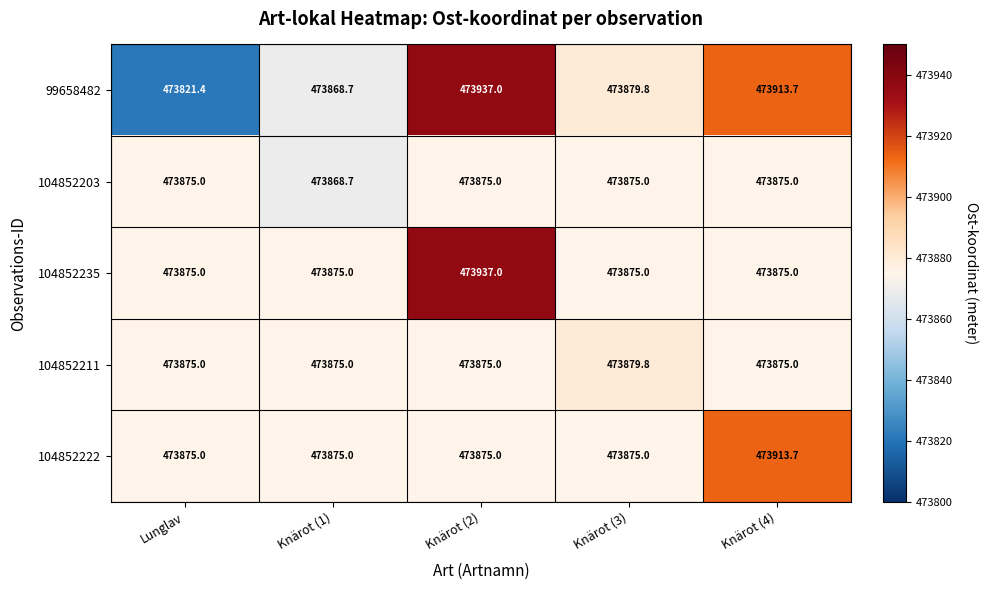

How many values in the 99658482 series are below 473879?

2